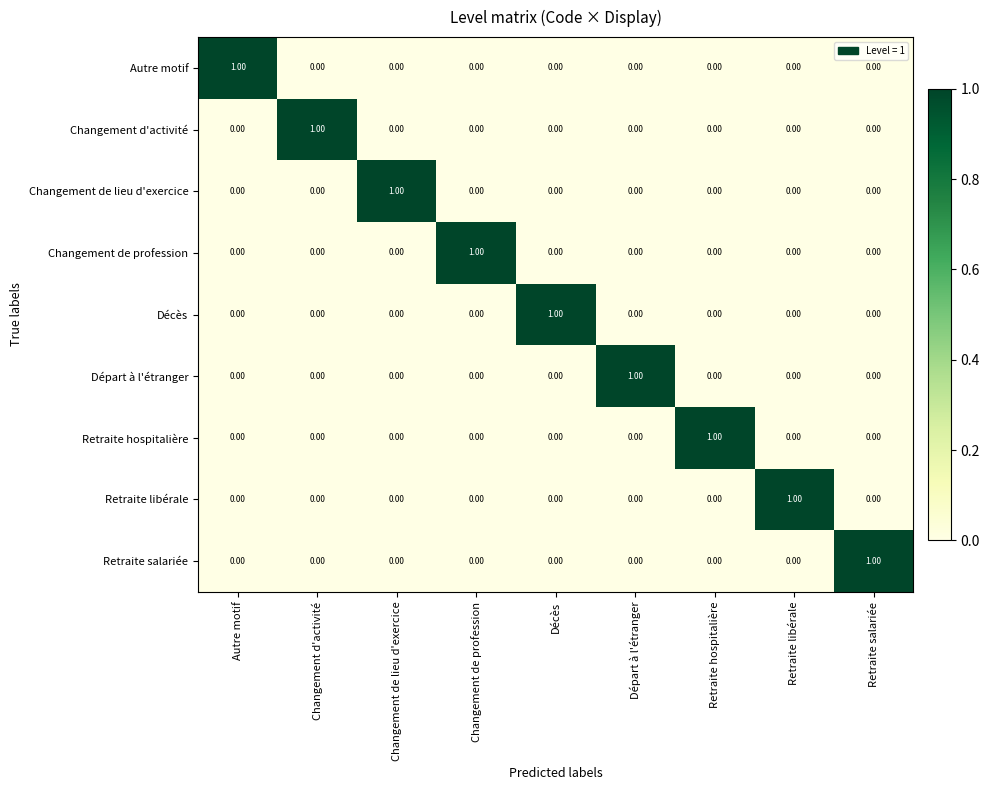

How many series are shown in this chart?

9